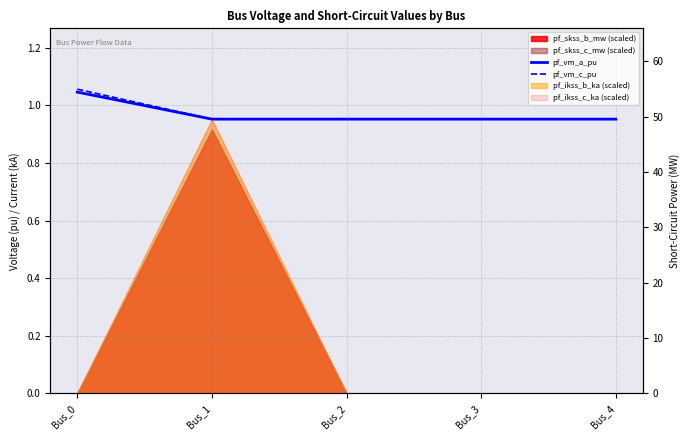

What is the difference between the maximum and minimum values in the pf_vm_c_pu series?

0.1